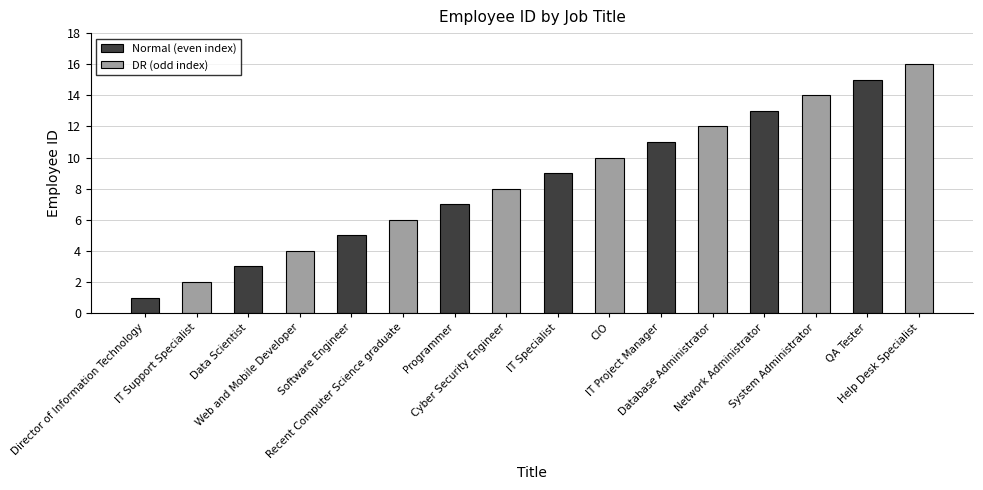

List the labels in order of value, smallest first.

Director of Information Technology, IT Support Specialist, Data Scientist, Web and Mobile Developer, Software Engineer, Recent Computer Science graduate, Programmer, Cyber Security Engineer, IT Specialist, CIO, IT Project Manager, Database Administrator, Network Administrator, System Administrator, QA Tester, Help Desk Specialist